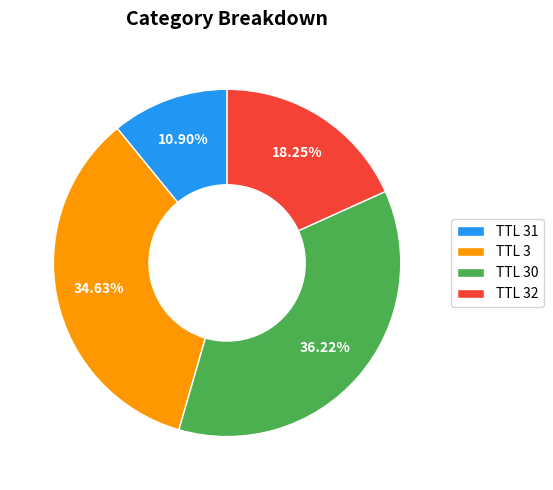

Which slice is the largest?

TTL 30